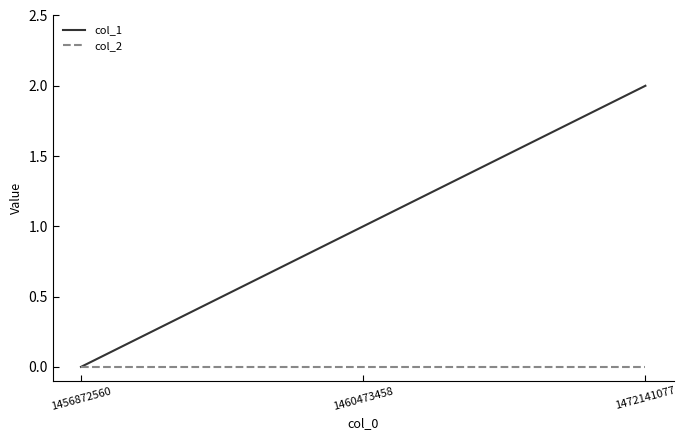

Reading left to right, transcribe all the data shown in this chart.

col_1: 1456872560=0	1460473458=1	1472141077=2
col_2: 1456872560=0	1460473458=0	1472141077=0